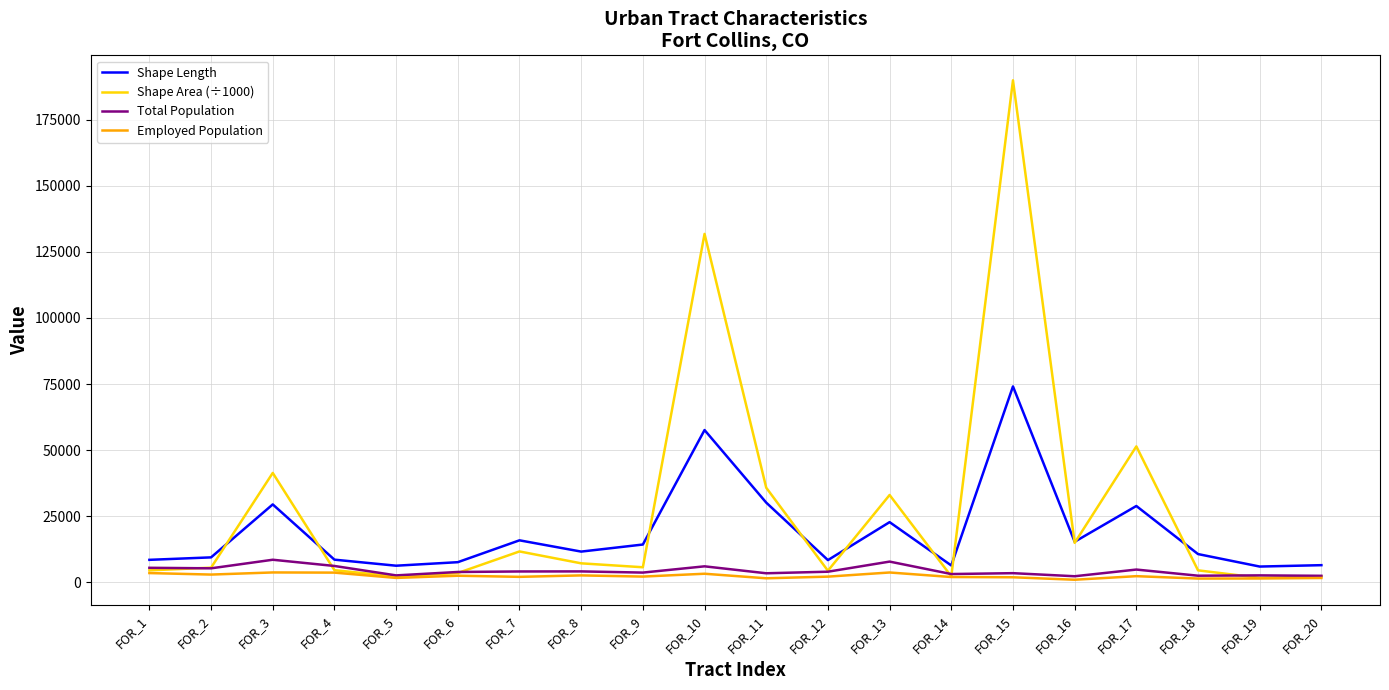

At which category is the sum across all series the highest?

FOR_15